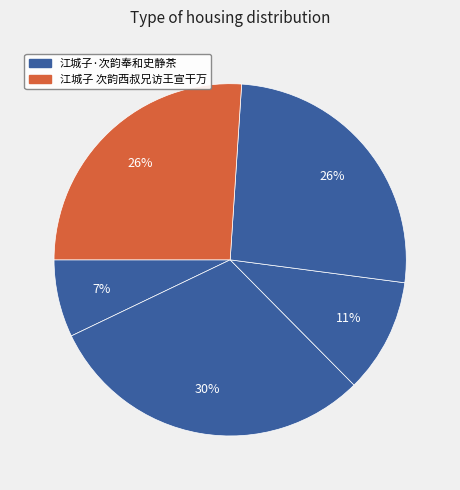

How many segments does this pie chart have?

5